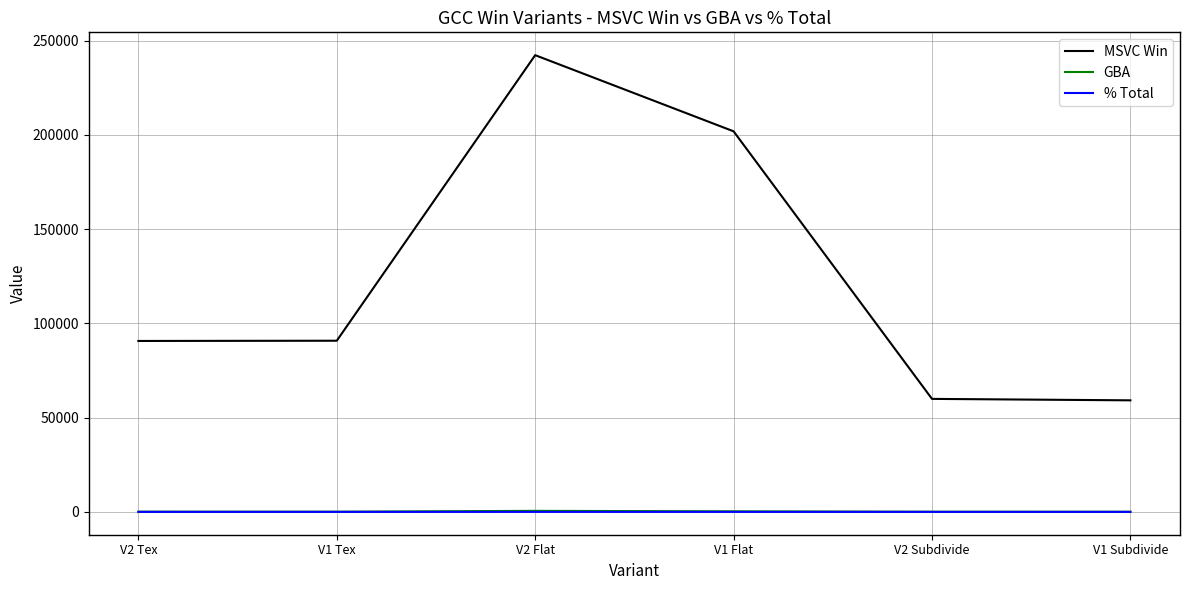

True or false: MSVC Win has a value of 153823.2 at V2 Tex.

False